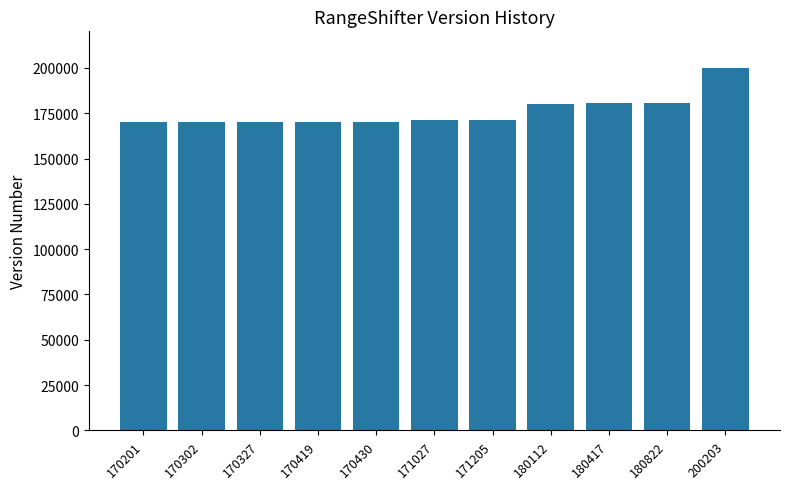

What is the ratio of the value at 170201 to the value at 170430?

1.0